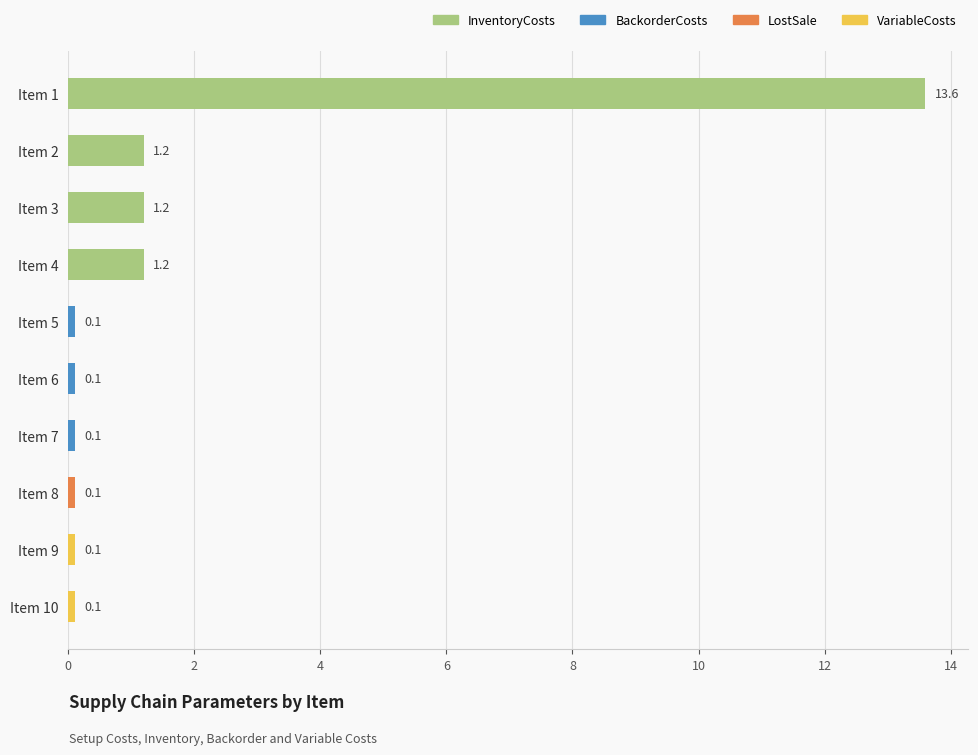

What is the greatest value displayed?

13.6